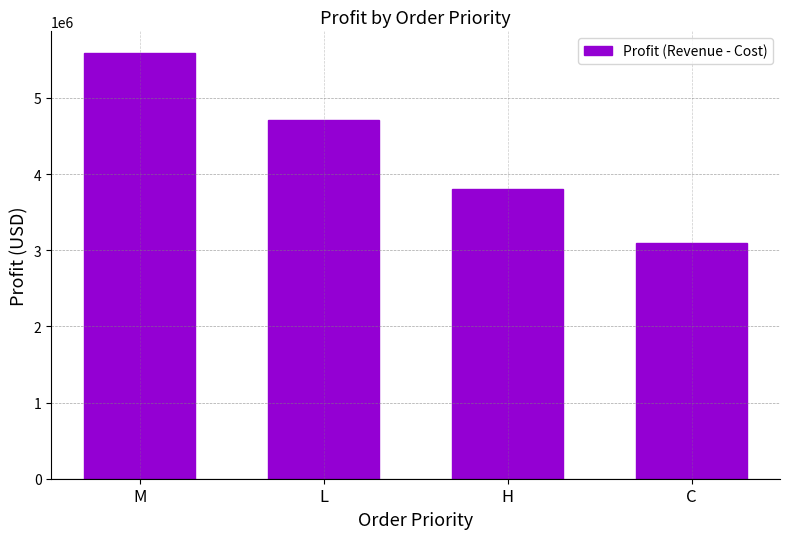

What is the change in value from L to C?

-1611427.3